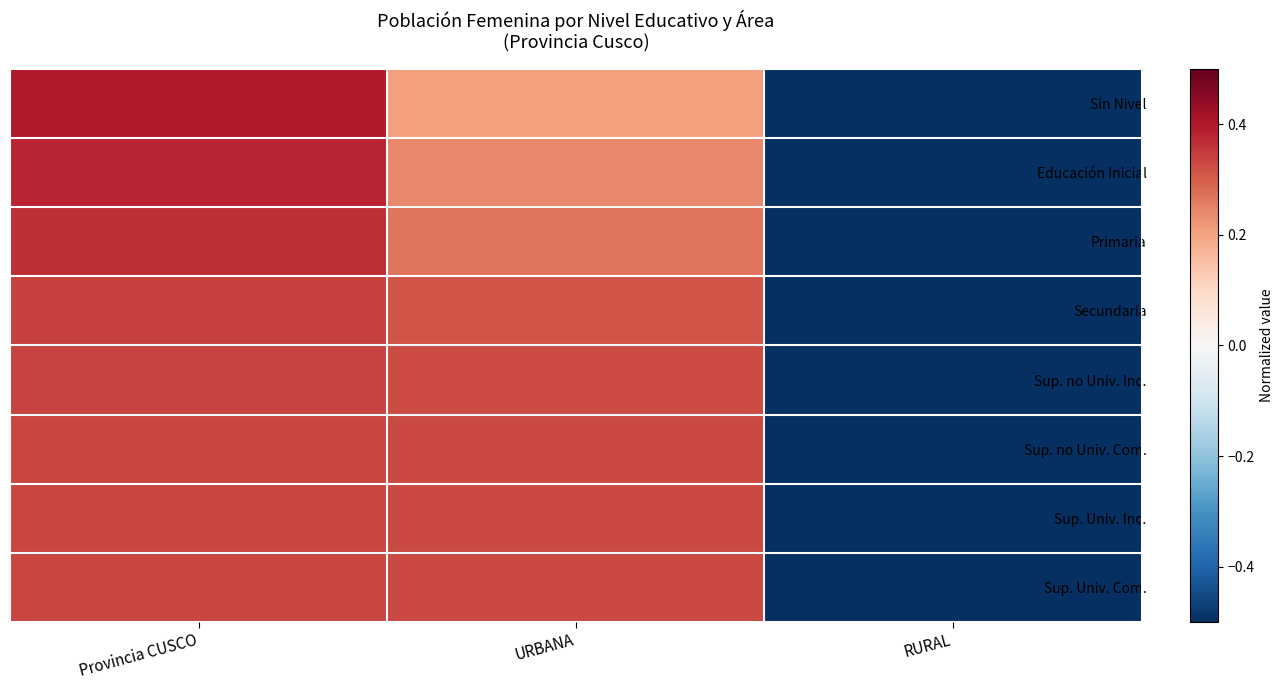

Reading left to right, extract all data points from this chart.

Sin Nivel: Provincia CUSCO=0.4	URBANA=0.2	RURAL=-0.6
Educación Inicial: Provincia CUSCO=0.4	URBANA=0.2	RURAL=-0.6
Primaria: Provincia CUSCO=0.4	URBANA=0.3	RURAL=-0.6
Secundaria: Provincia CUSCO=0.3	URBANA=0.3	RURAL=-0.7
Sup. no Univ. Inc.: Provincia CUSCO=0.3	URBANA=0.3	RURAL=-0.7
Sup. no Univ. Com.: Provincia CUSCO=0.3	URBANA=0.3	RURAL=-0.7
Sup. Univ. Inc.: Provincia CUSCO=0.3	URBANA=0.3	RURAL=-0.7
Sup. Univ. Com.: Provincia CUSCO=0.3	URBANA=0.3	RURAL=-0.7